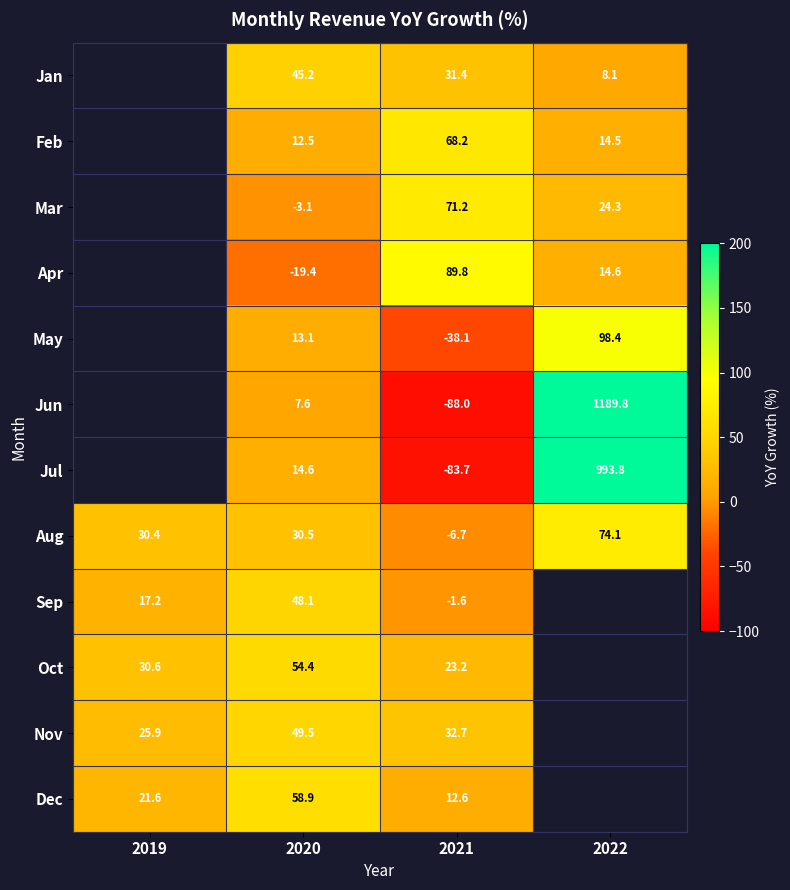

What is the sum of the May values at 2020 and 2021?

-25.0